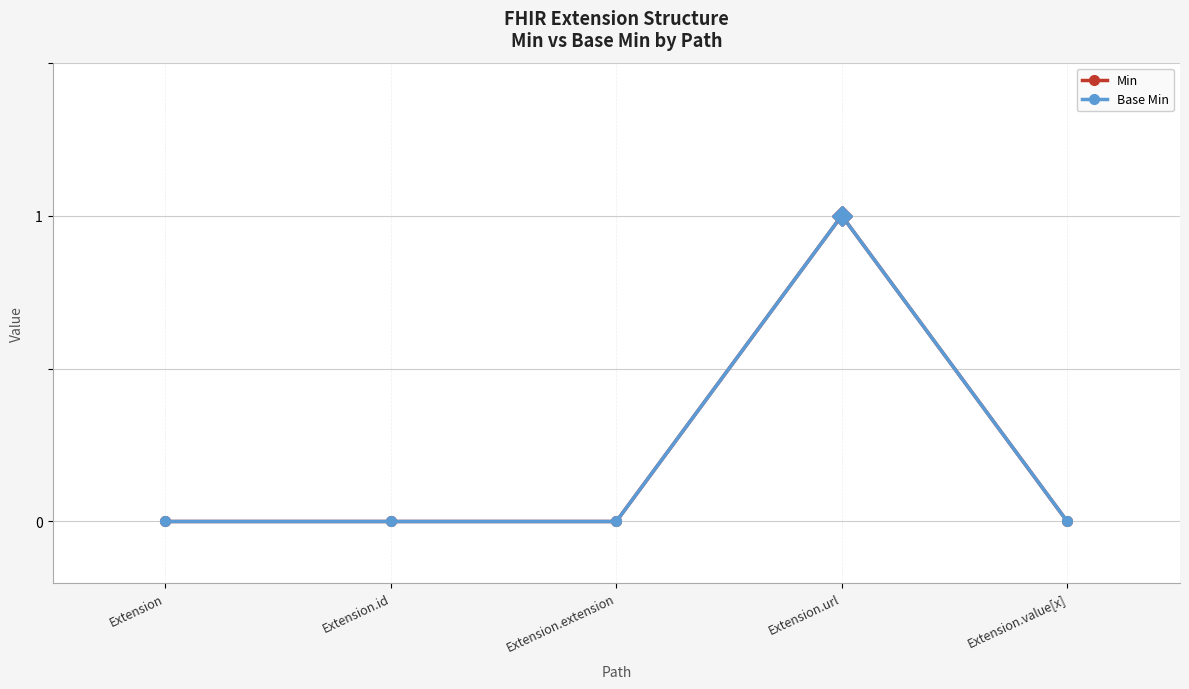

Does the chart have visible grid lines?

Yes